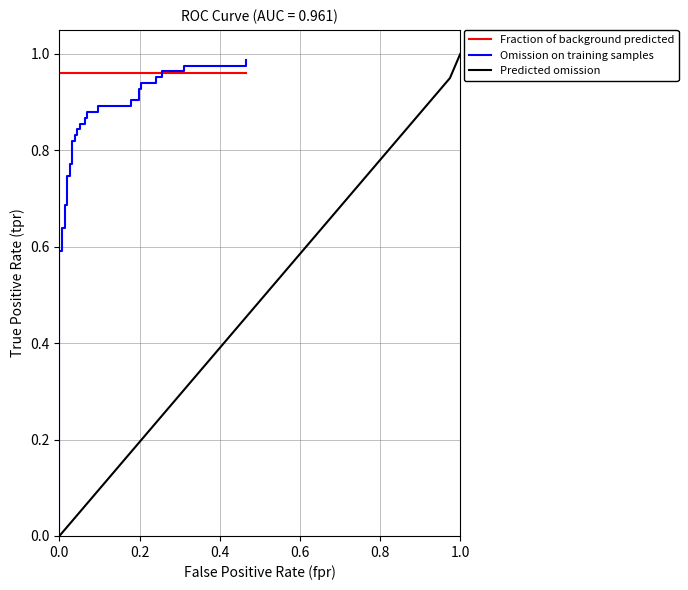

Which series ends up on top after the final intersection of Fraction of background predicted and Omission on training samples?

Omission on training samples